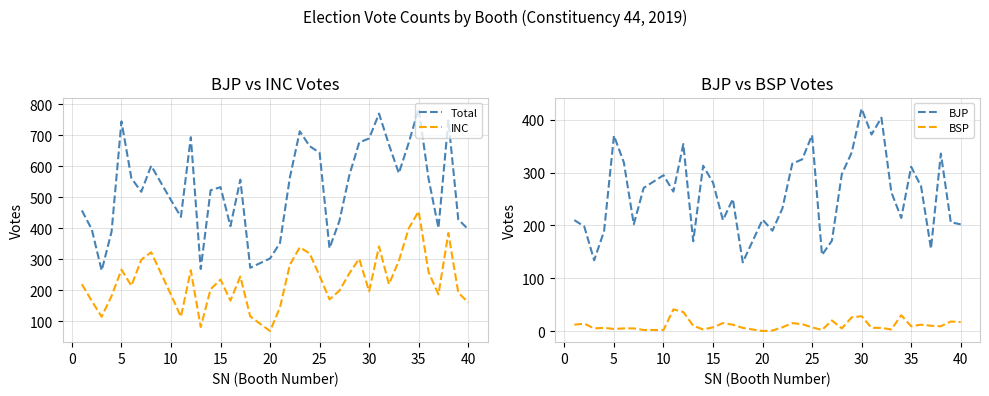

What is the value of the INC point at the 5th from the left?

267